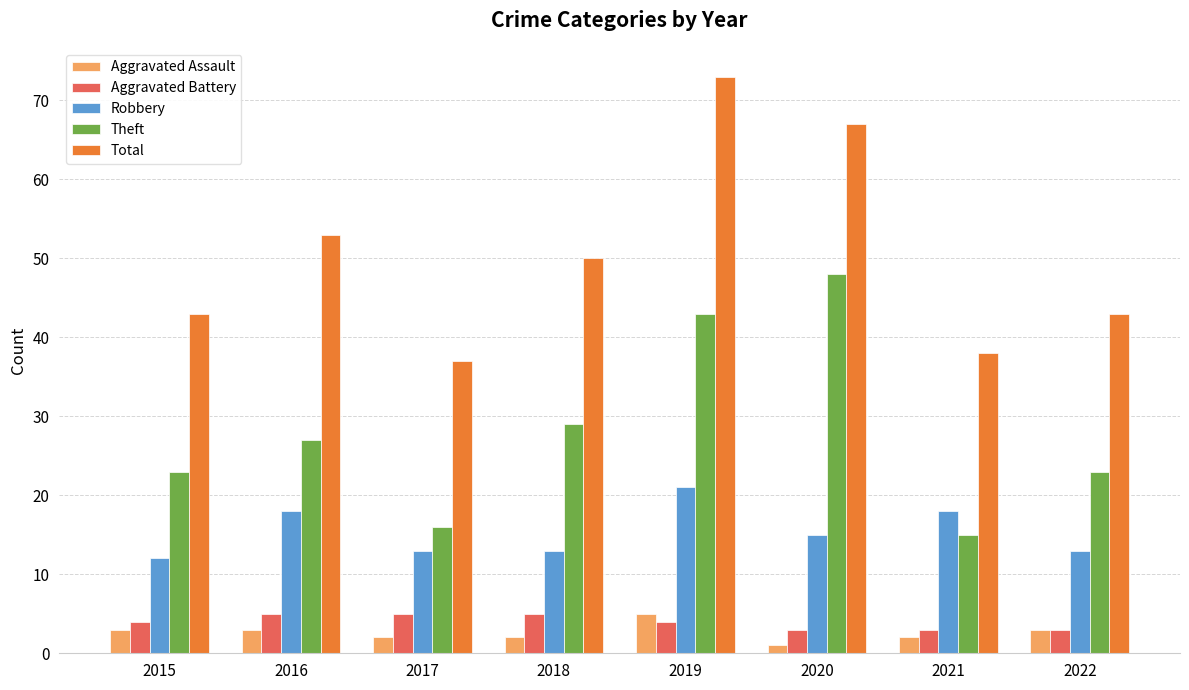

Reading right to left, transcribe all the data shown in this chart.

Aggravated Assault: 3	2	1	5	2	2	3	3
Aggravated Battery: 3	3	3	4	5	5	5	4
Robbery: 13	18	15	21	13	13	18	12
Theft: 23	15	48	43	29	16	27	23
Total: 43	38	67	73	50	37	53	43